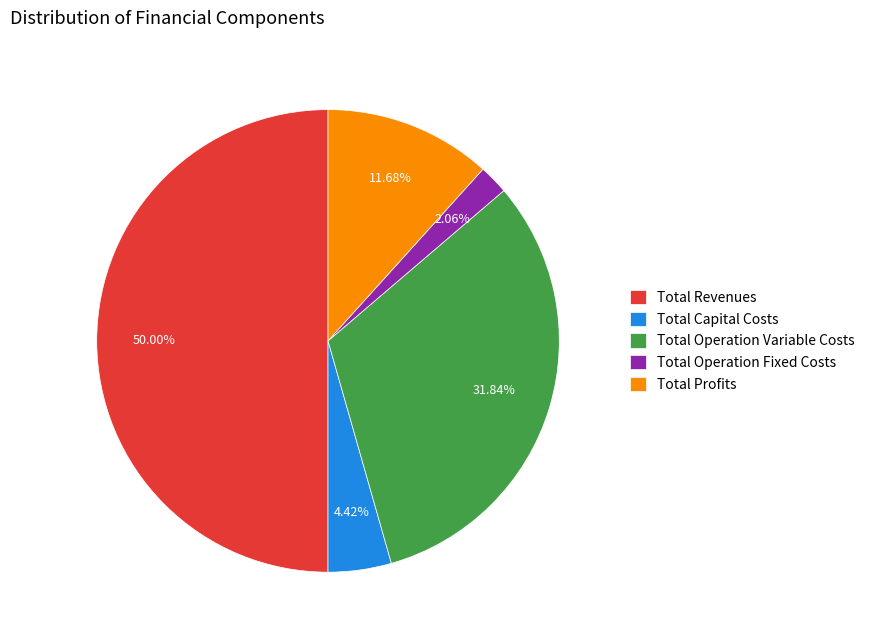

How many slices are in this pie chart?

5